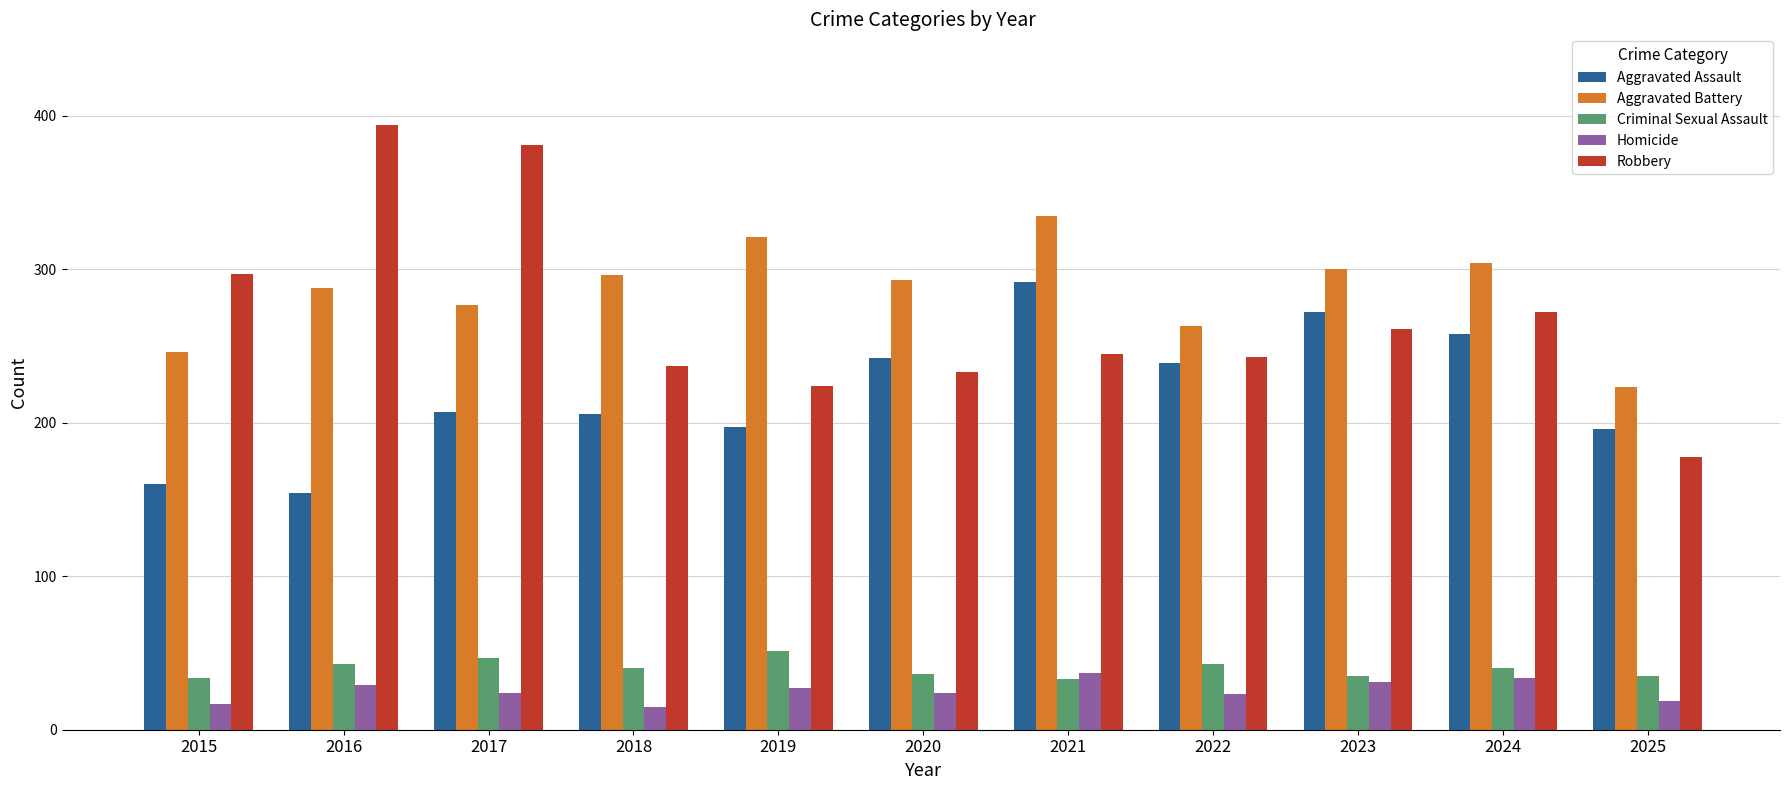

How many data points in Aggravated Assault are less than 207?

5